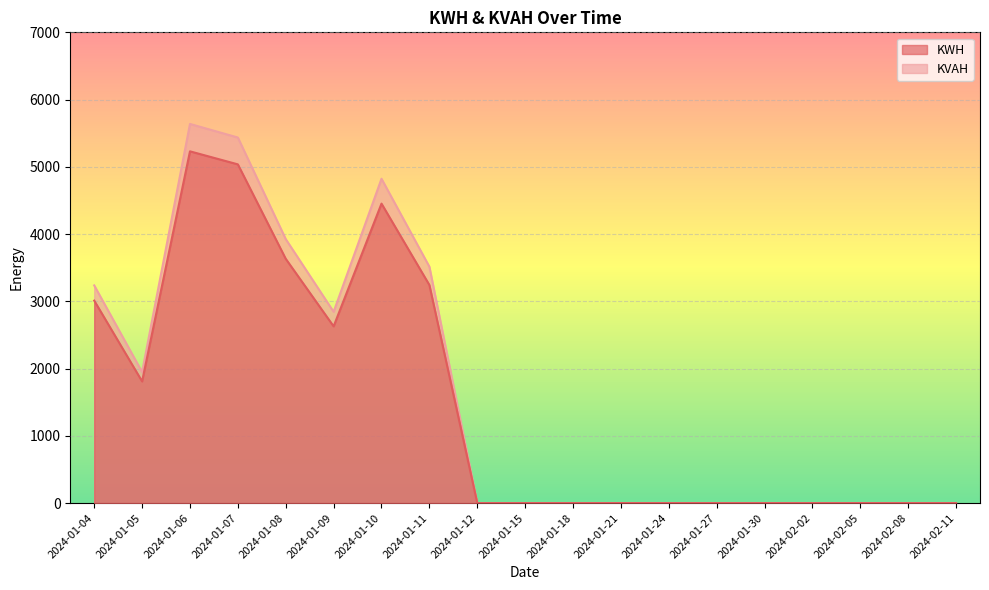

What is the average value of the KVAH series?

1650.8